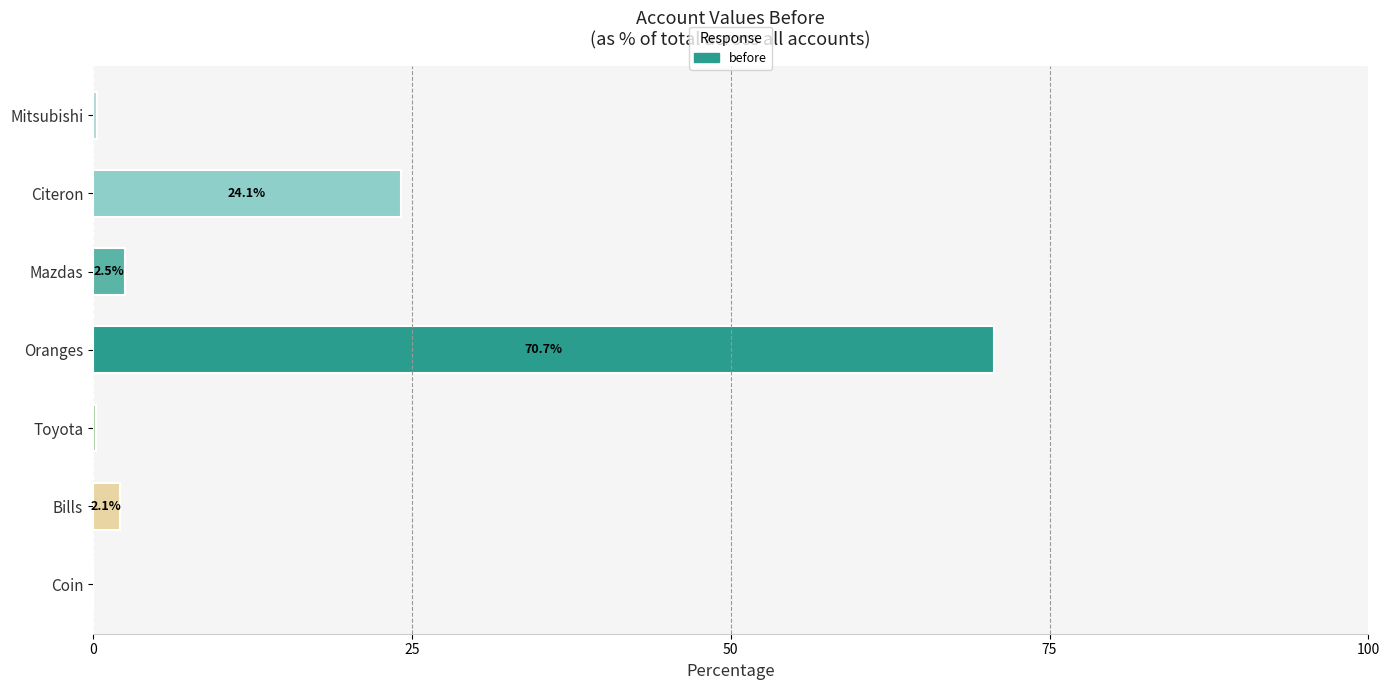

What is the sum of all values?

100.0